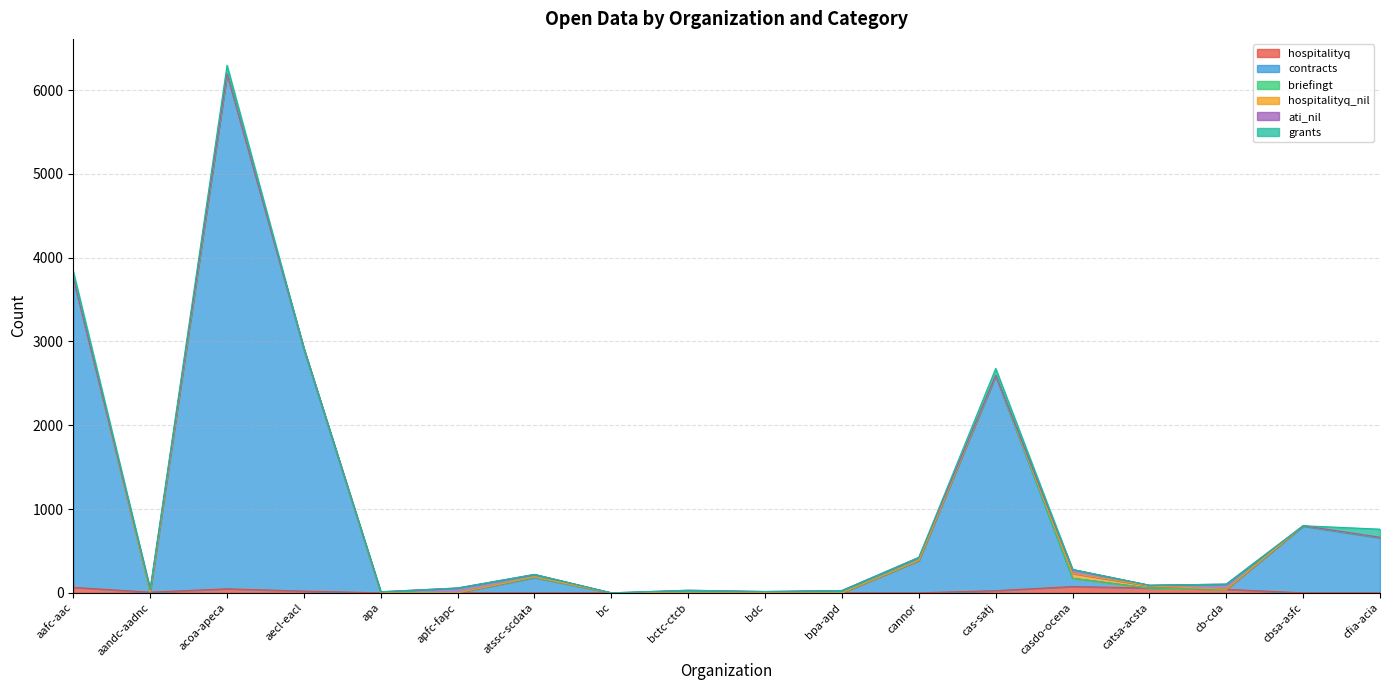

How many intersections are there between hospitalityq_nil and ati_nil?

1